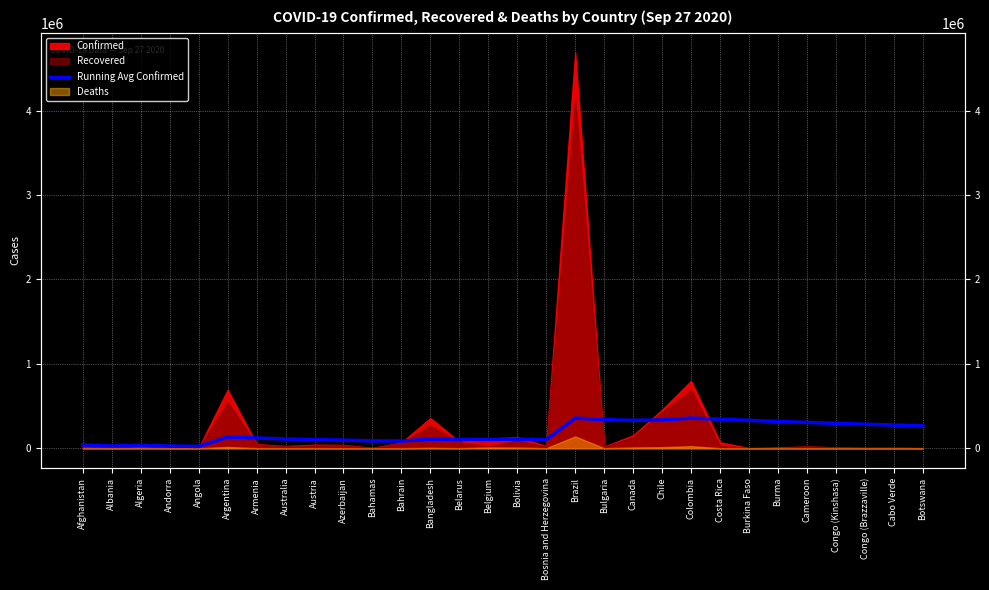

How many interior local peaks (higher than both neighbors) does the data have?

6